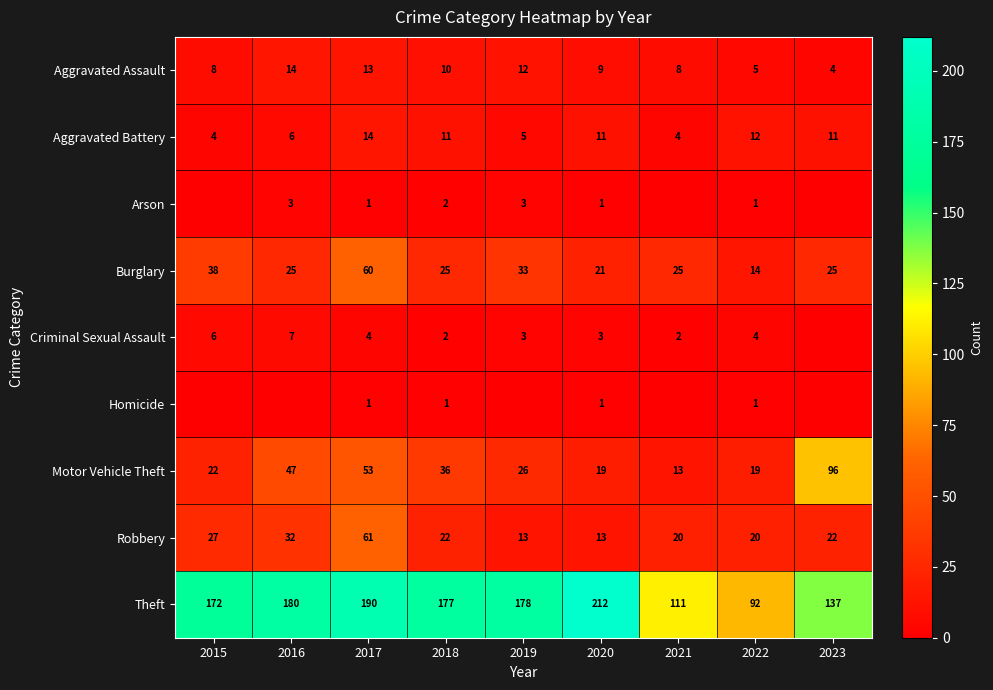

What is the total value across all series at 2016?

314